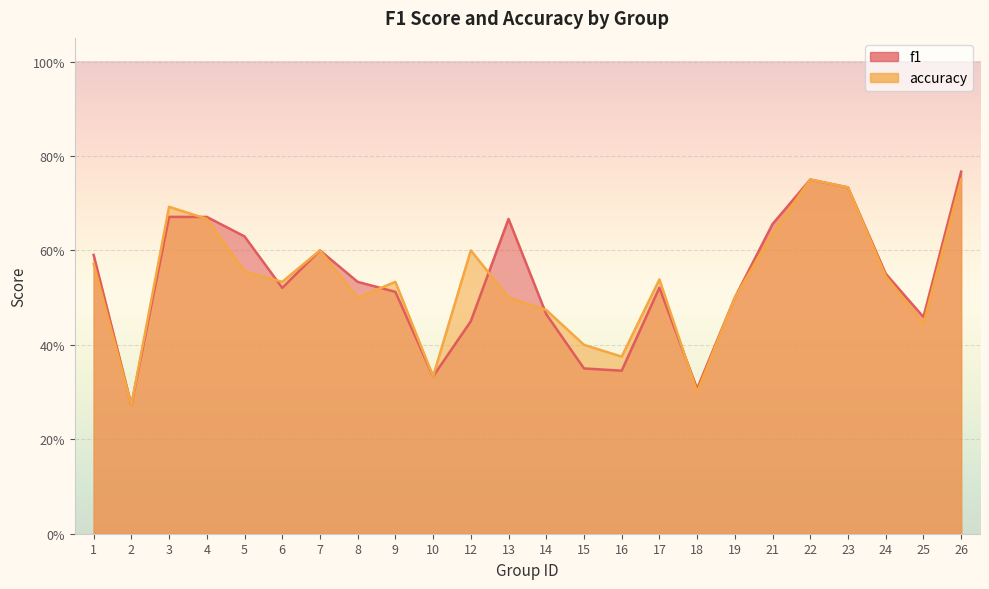

Reading left to right, what are all the values shown in this chart?

f1: 0.6	0.3	0.7	0.7	0.6	0.5	0.6	0.5	0.5	0.3	0.5	0.7	0.5	0.3	0.3	0.5	0.3	0.5	0.7	0.8	0.7	0.6	0.5	0.8
accuracy: 0.6	0.3	0.7	0.7	0.6	0.5	0.6	0.5	0.5	0.3	0.6	0.5	0.5	0.4	0.4	0.5	0.3	0.5	0.6	0.8	0.7	0.5	0.4	0.8